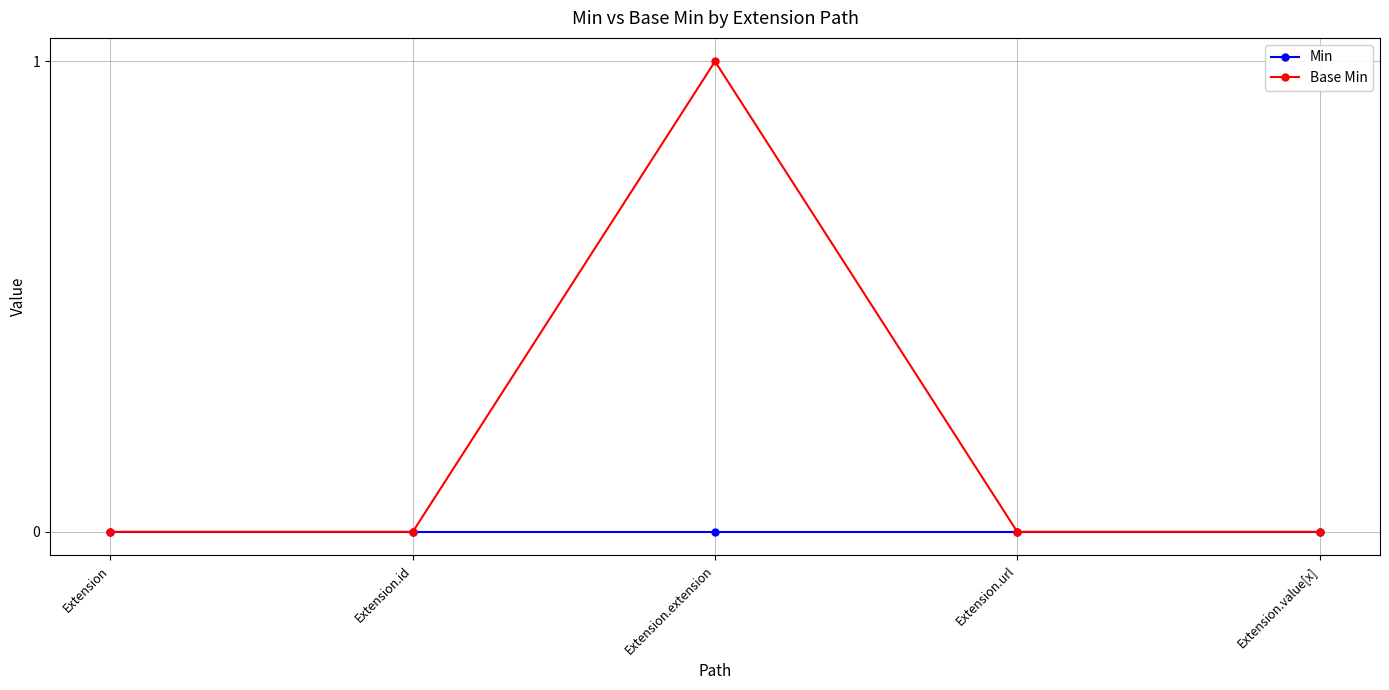

List the series in order of their overall mean, highest first.

Base Min, Min